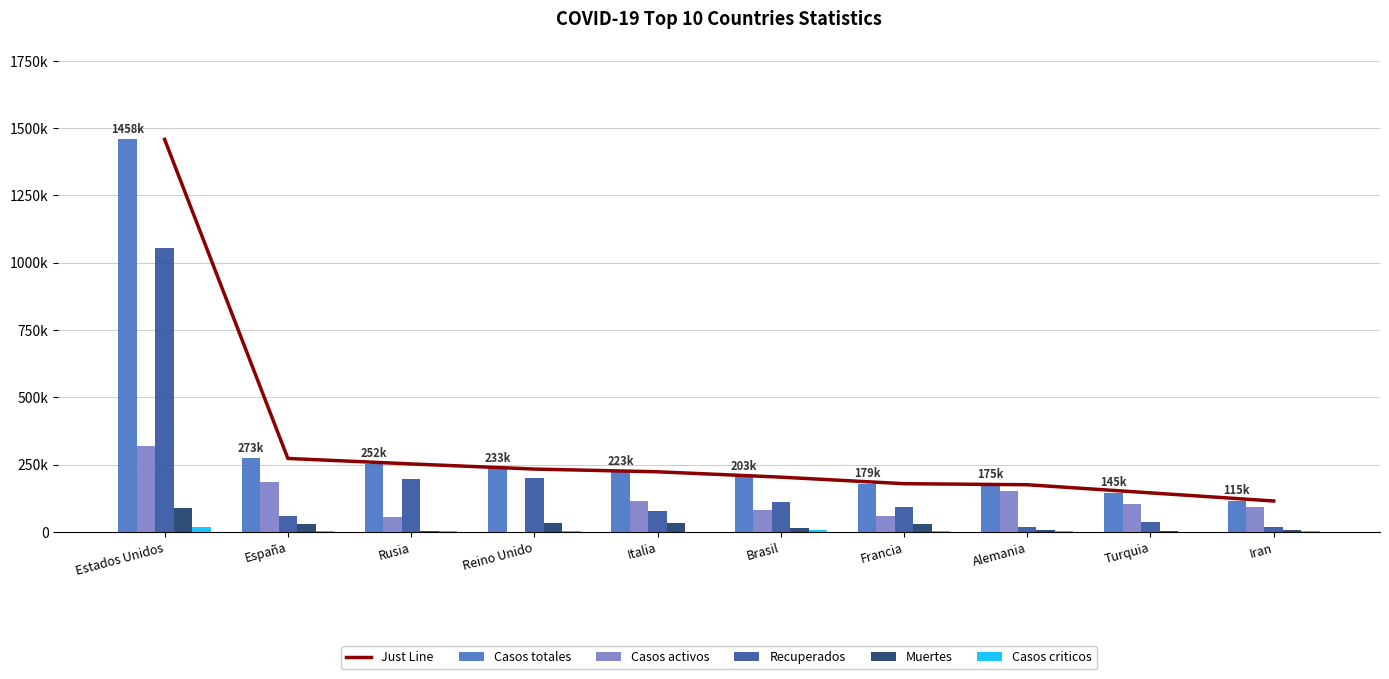

What is the total value across all series at Reino Unido?

700668